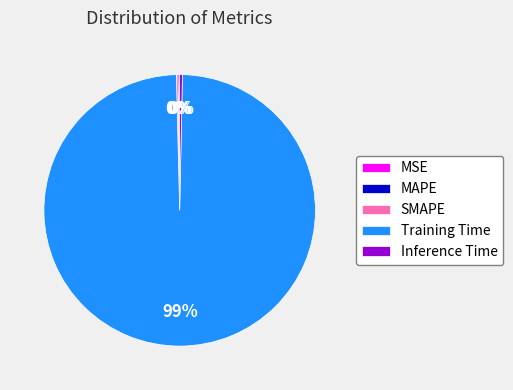

To the nearest percent, what is the average slice percentage?

20%